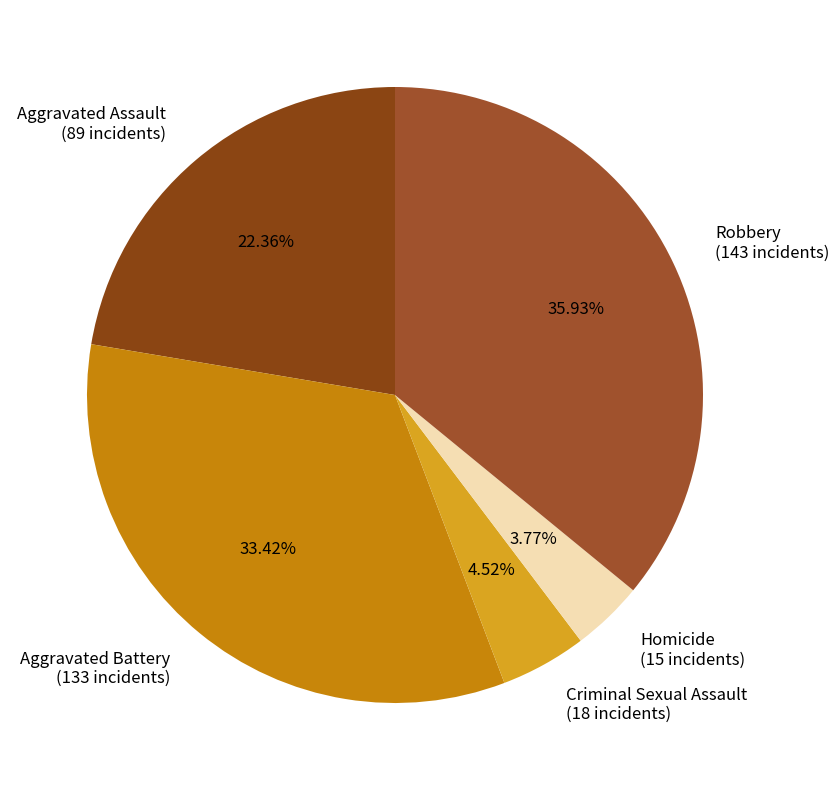

The Aggravated Battery slice represents 33% of the pie. True or false?

True